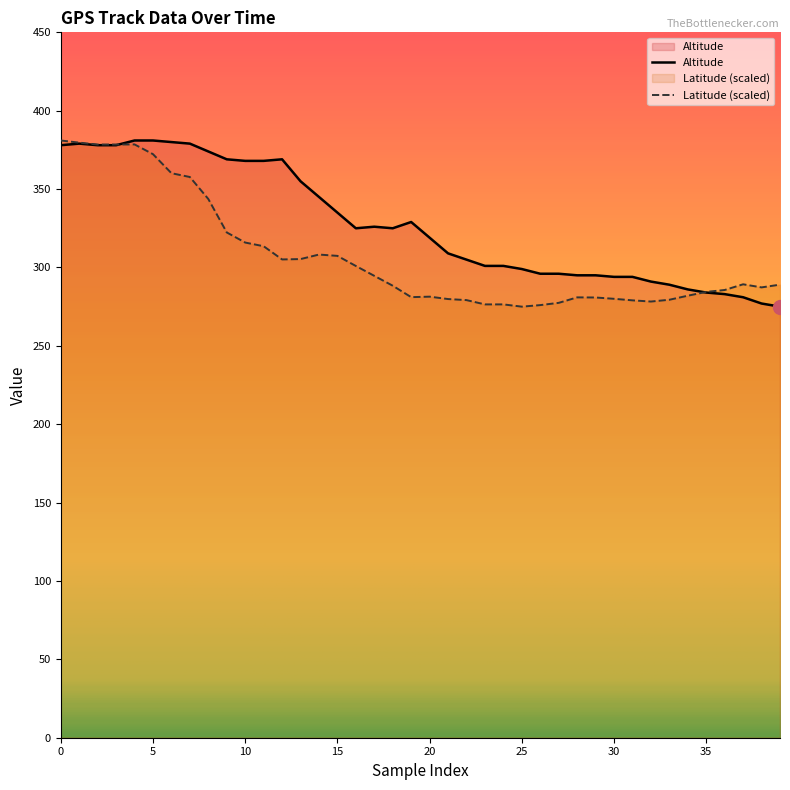

How many data points in Latitude_scaled are above 289?

20